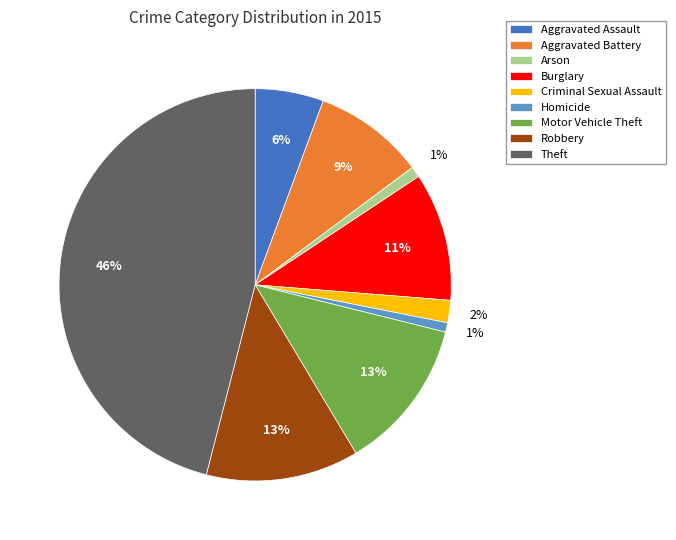

To the nearest percent, what is the combined percentage of Arson and Aggravated Battery?

10%